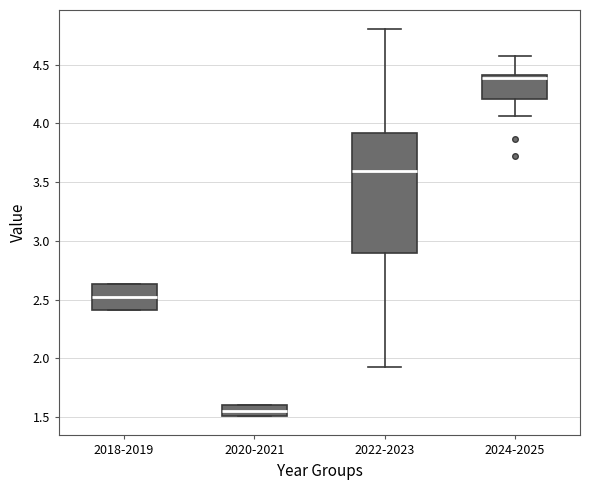

Which box has the lowest median line?

2020-2021